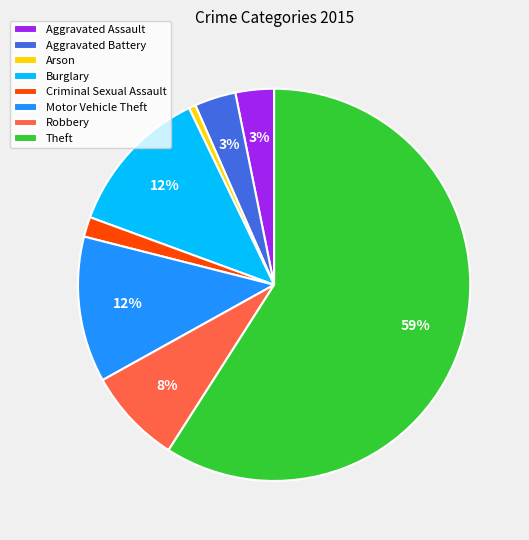

What is the ratio of the value at Burglary to the value at Motor Vehicle Theft?

1.0